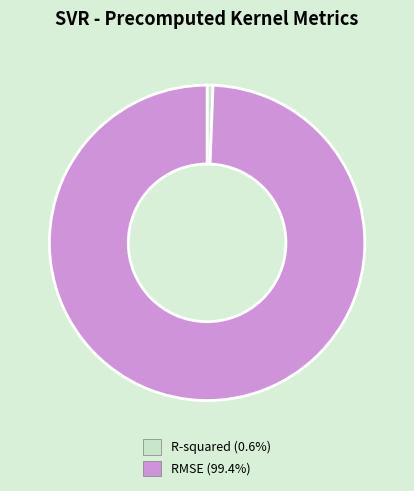

Which category has the smallest portion of the pie?

R-squared